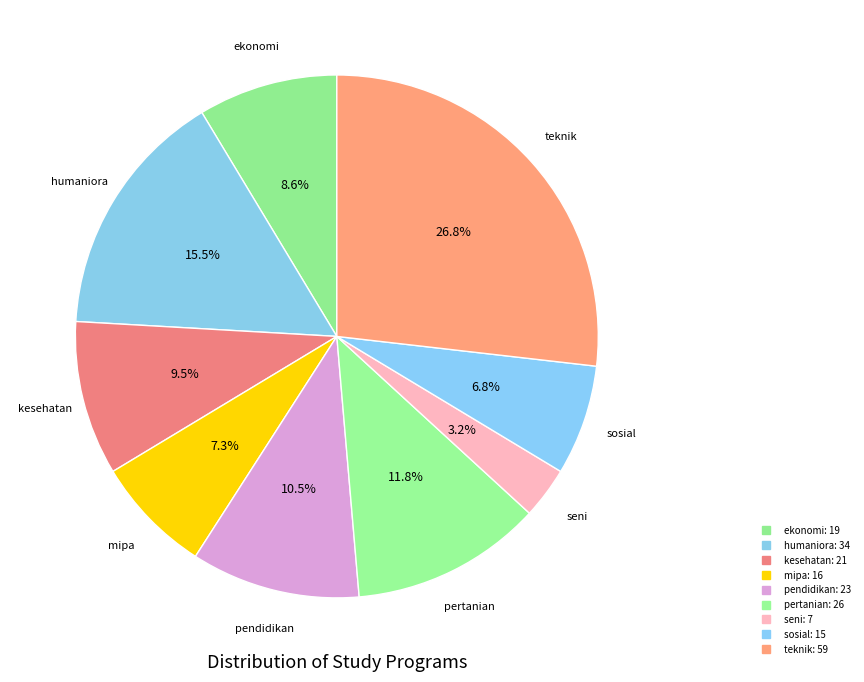

What is the change in value from humaniora to seni?

-27